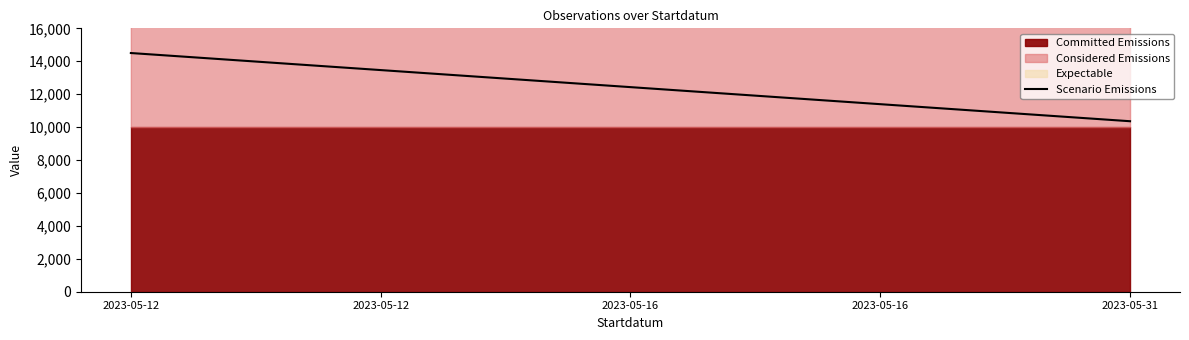

The value at 2023-05-16 is 15517.7. True or false?

False